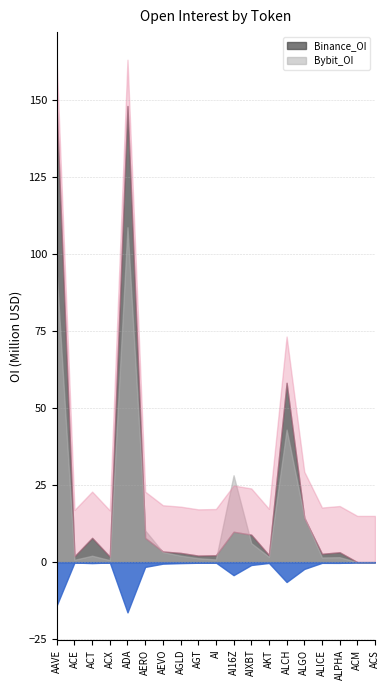

True or false: Binance_OI and Bybit_OI cross at least once.

True